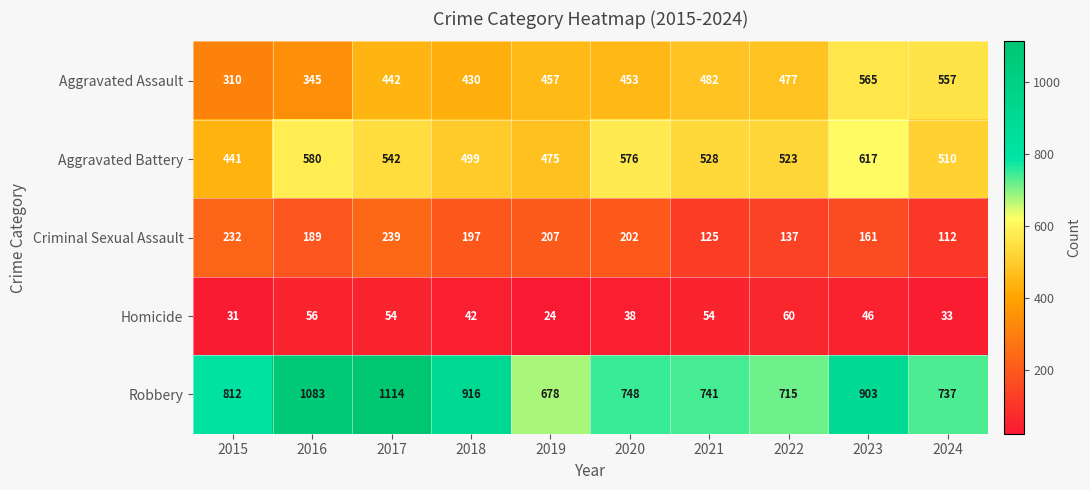

Rank the series at 2022 from lowest to highest value.

Homicide, Criminal Sexual Assault, Aggravated Assault, Aggravated Battery, Robbery